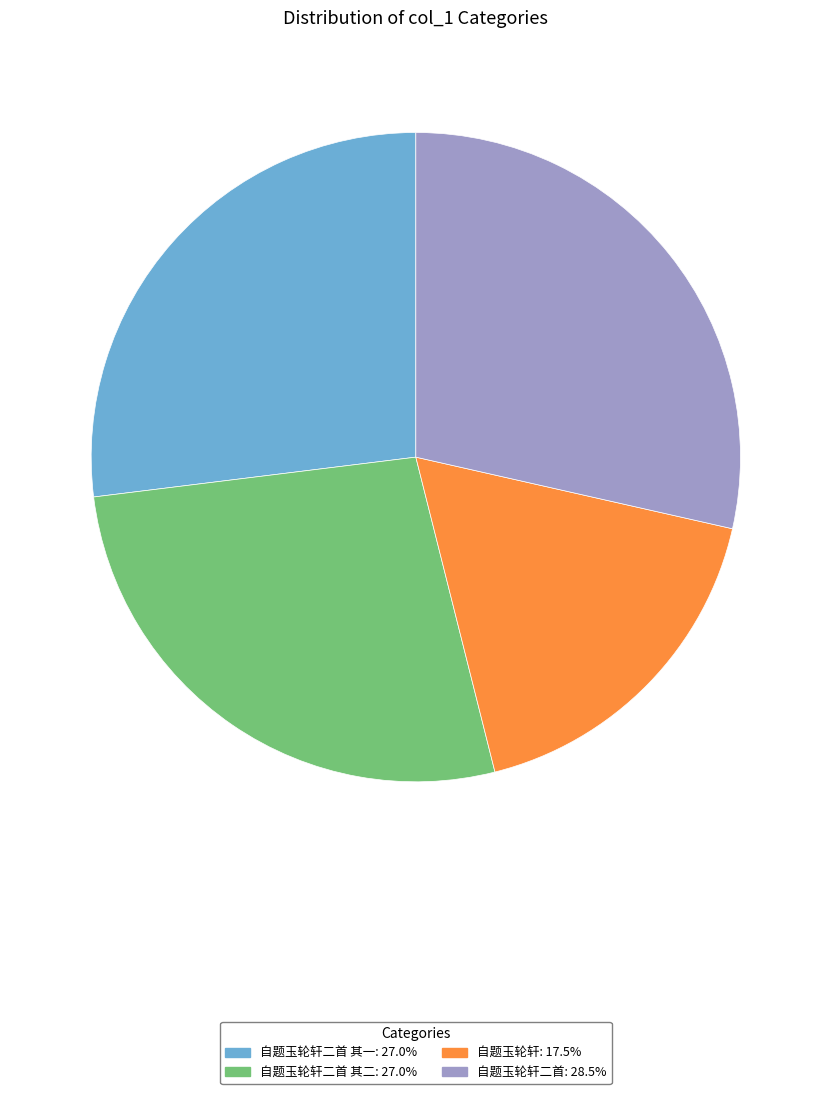

Combined, do 自题玉轮轩二首 其二: 27.0% and 自题玉轮轩: 17.5% account for over 50%?

No